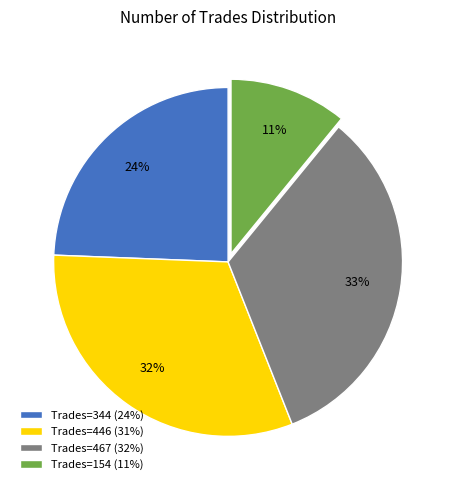

Is there a majority slice in this chart?

No